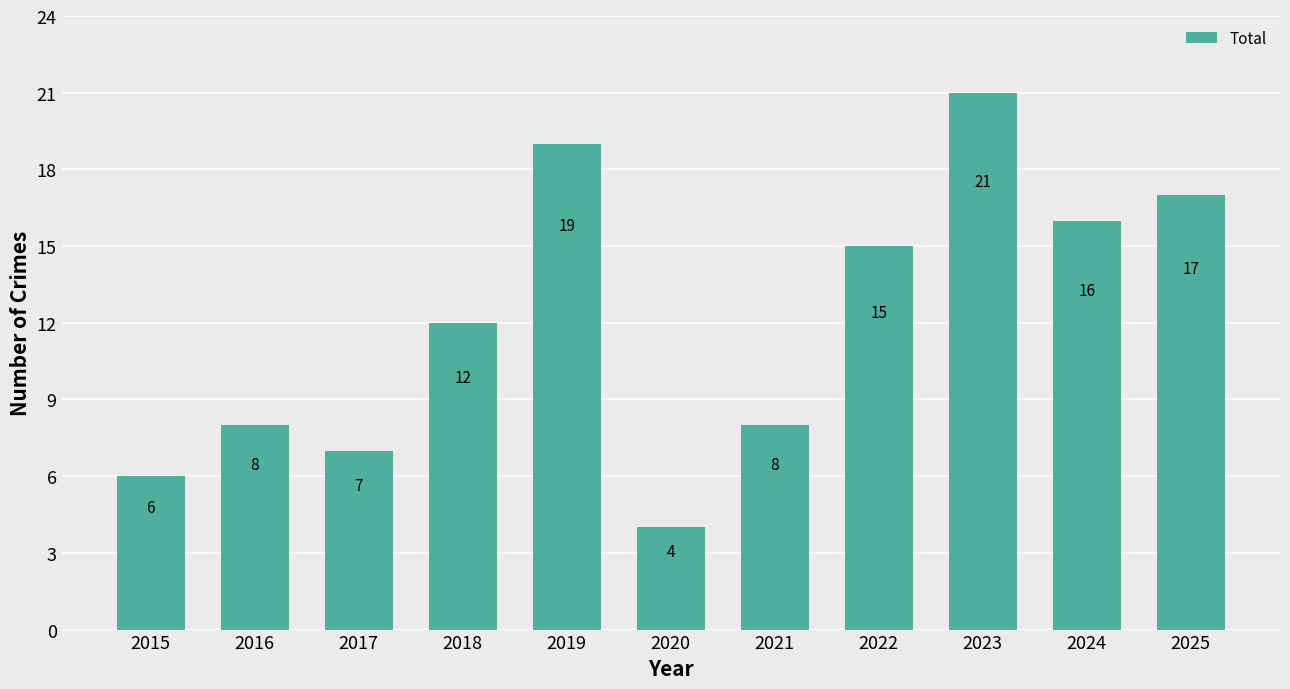

Which has a higher value, 2019 or 2023?

2023